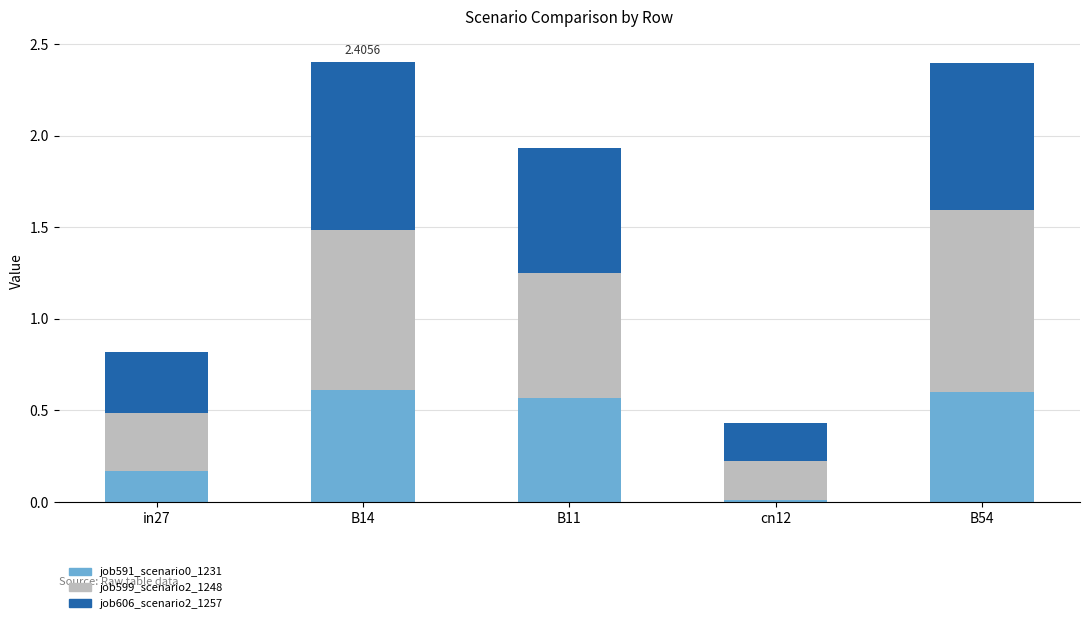

Are the bars grouped side by side (vs. stacked)?

No